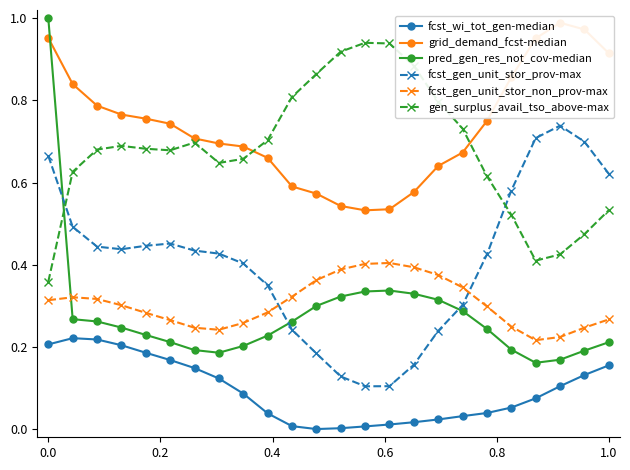

What is the maximum value for pred_gen_res_not_cov-median?

1.0